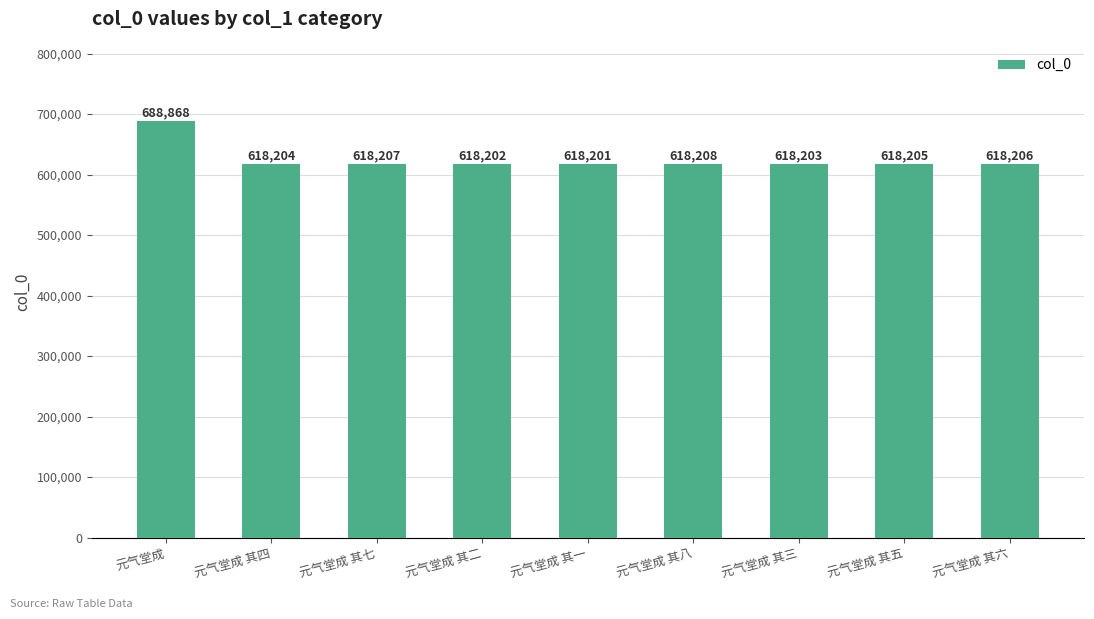

What is the label of the 4th bar from the right?

元气堂成 其八